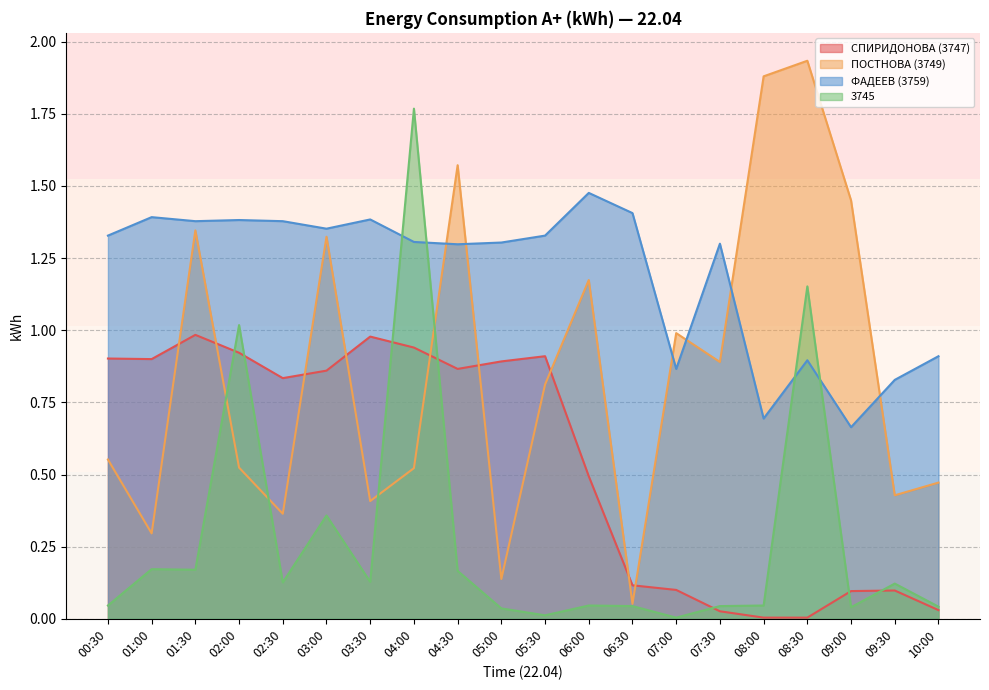

How many intersections are there between 3745 and ФАДЕЕВ (3759)?

4